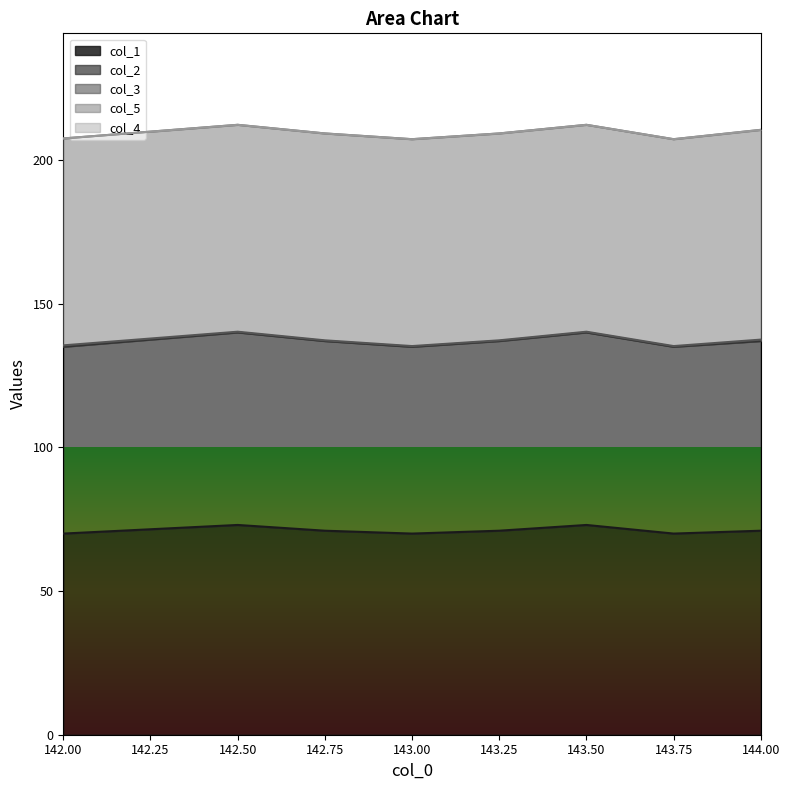

What is the sum of the col_2 values at 142.0 and 143.75?

130.0